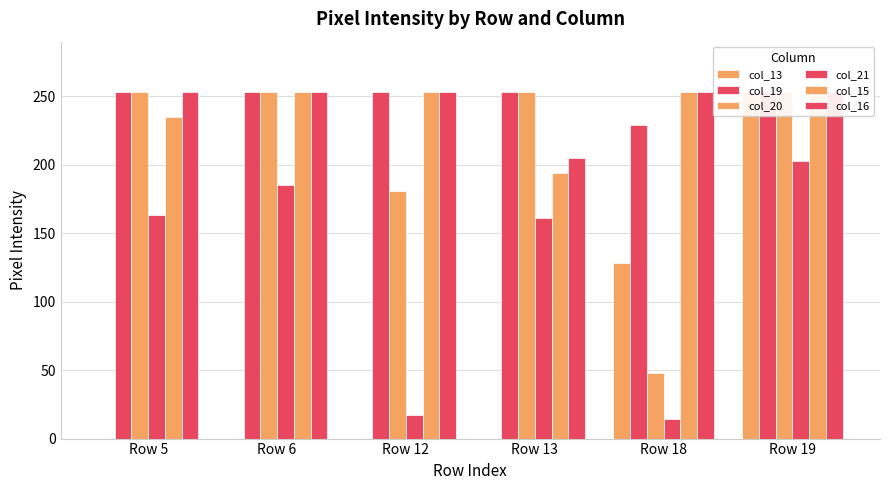

What is the value of the col_21 bar at the 2nd from the left?

185